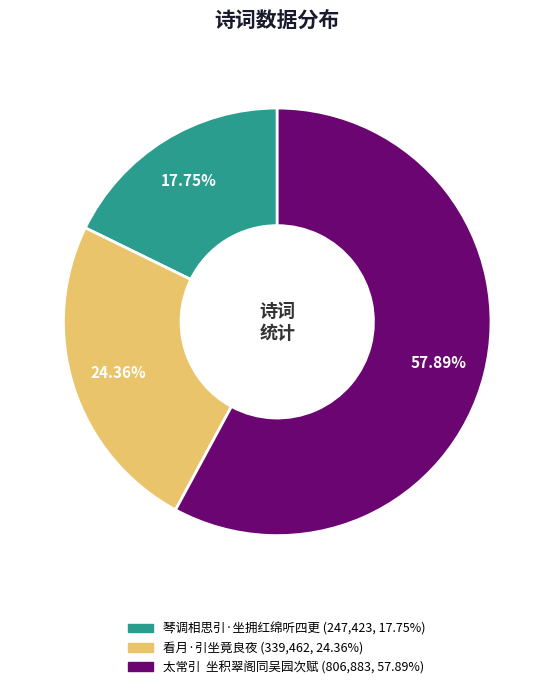

Which slice is the largest?

太常引 坐积翠阁同吴园次赋